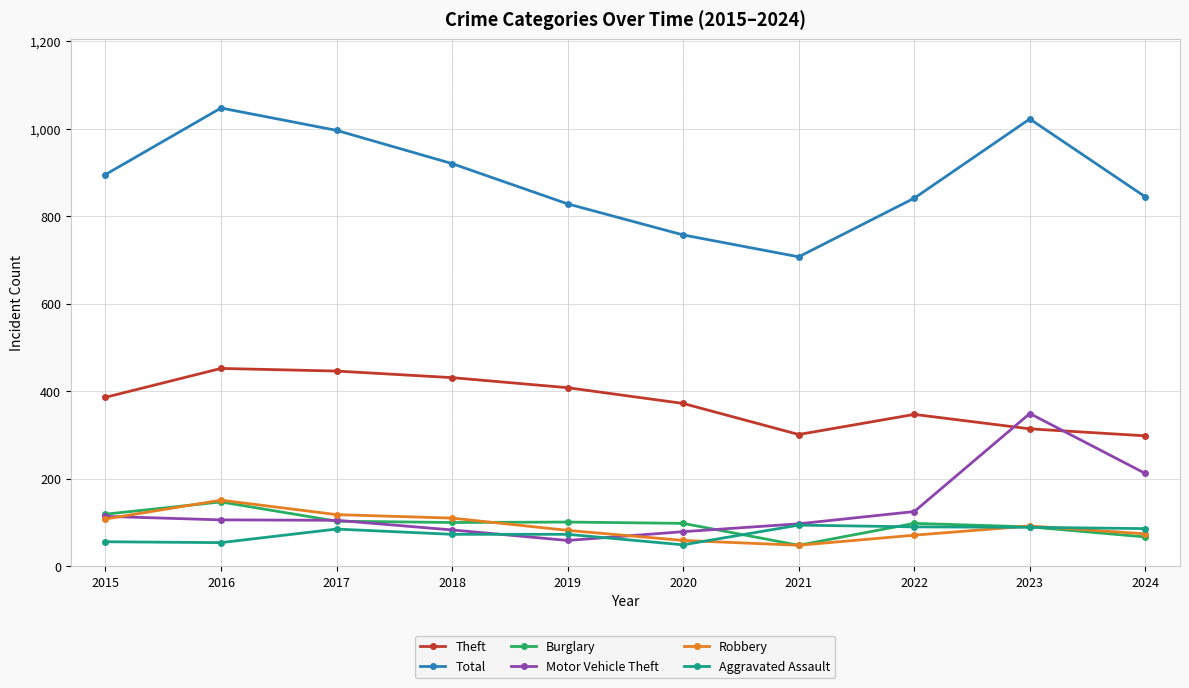

True or false: Aggravated Assault has a value of 90 at 2022.

True